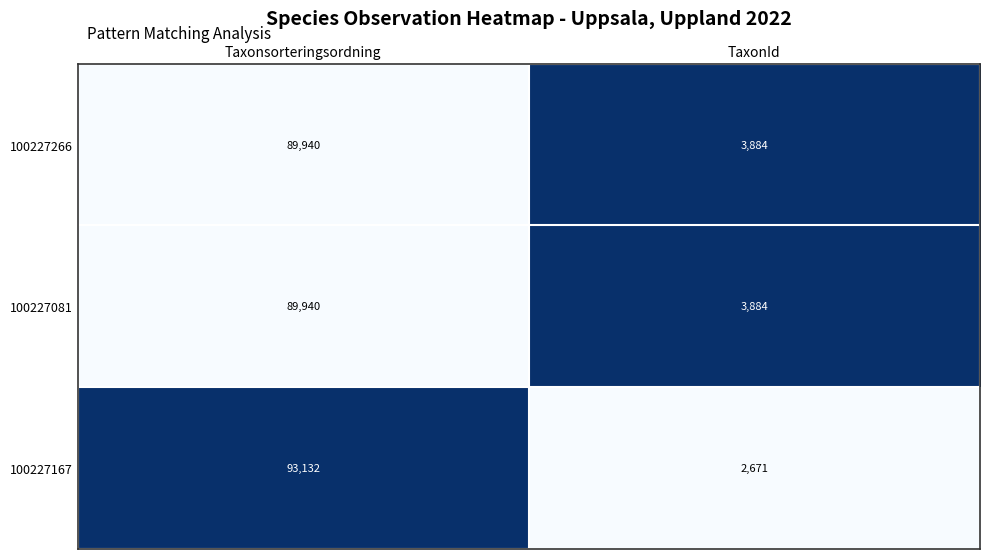

What is the difference between the maximum and minimum values in the 100227167 series?

90461